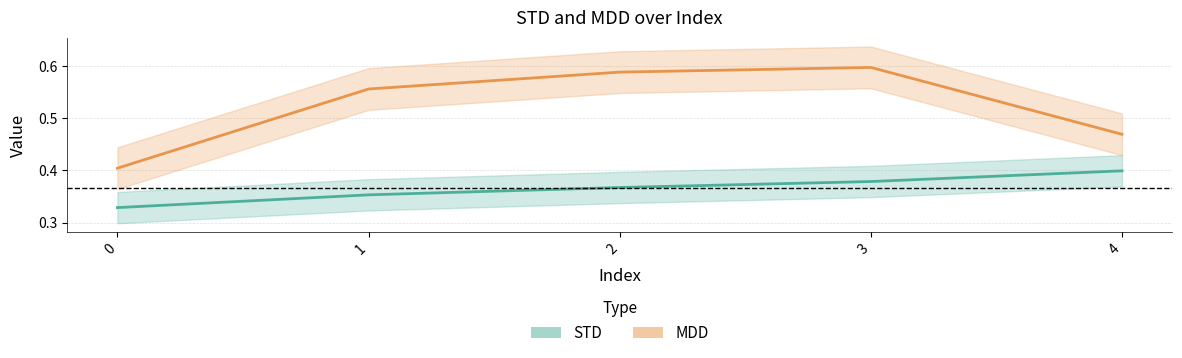

What is the average value of the STD series?

0.4